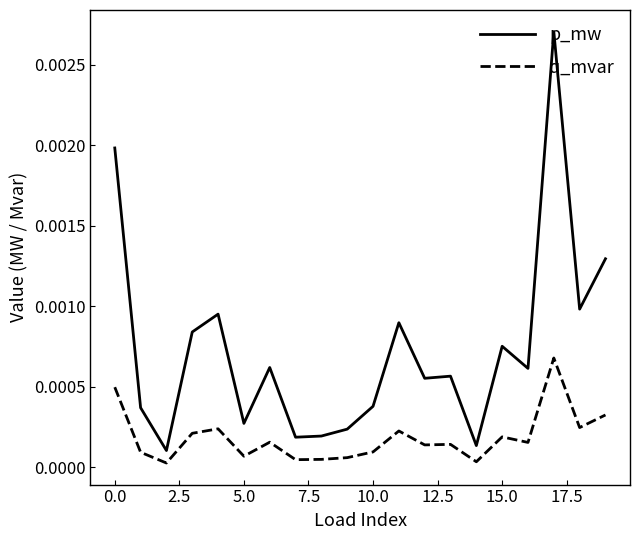

Rank the series by their maximum value, from highest to lowest.

p_mw, q_mvar